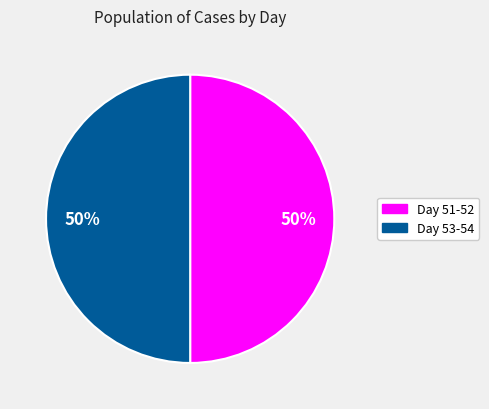

What percentage is the Day 53-54 slice, to the nearest percent?

50%